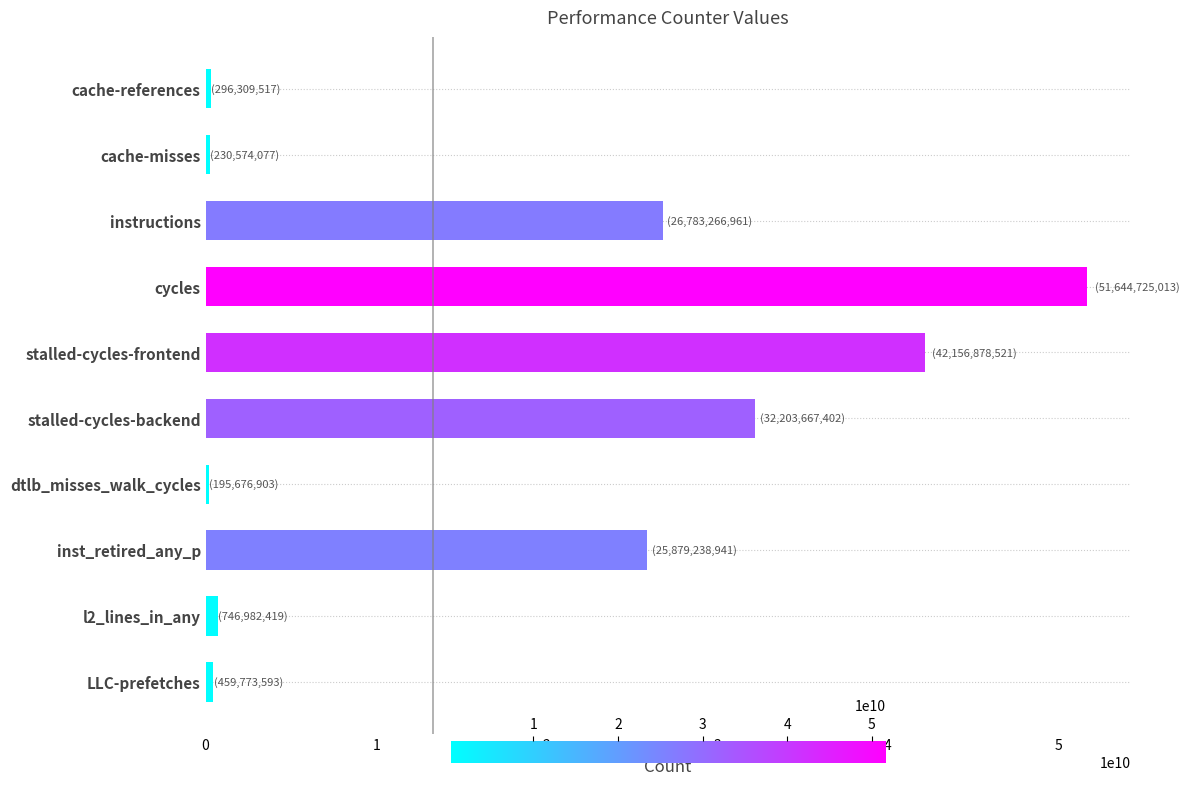

The value at stalled-cycles-backend is 32203667402. True or false?

True